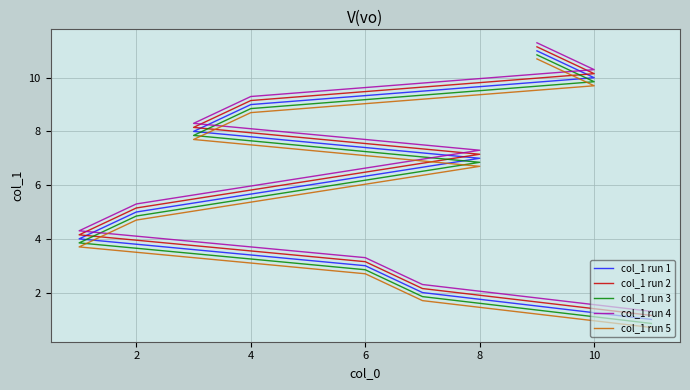

What are all the series names shown in the legend?

col_1 run 1, col_1 run 2, col_1 run 3, col_1 run 4, col_1 run 5